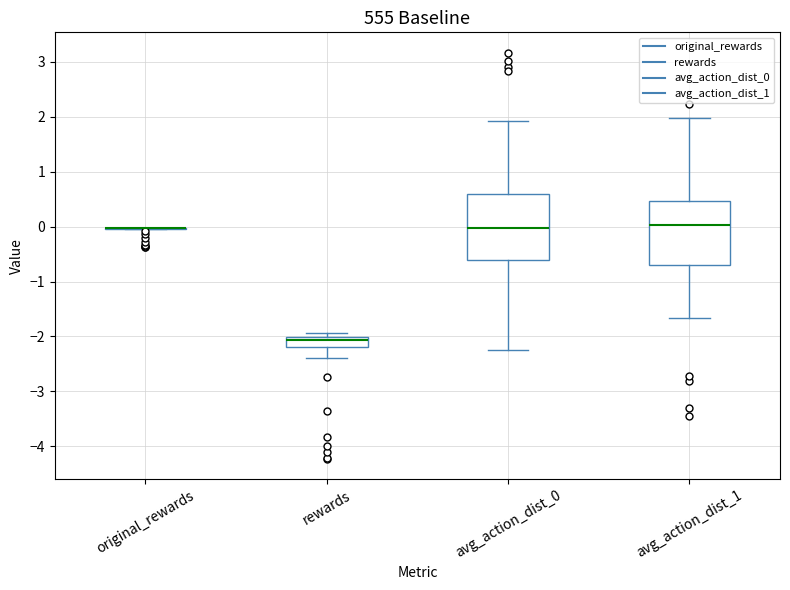

Reading left to right, transcribe this box plot: for each box, give where its median line is, the range the box spans, and where its two whiskers end, as read against the y-axis. The values are not printed on the chart, so give them approximately, as read against the axis.

original_rewards: box collapsed to a line at 0.0, whiskers 0.0 to 0.0
rewards: median -2.1, box -2.2 to -2.0, whiskers -2.4 to -1.9
avg_action_dist_0: median 0.0, box -0.6 to 0.6, whiskers -2.3 to 1.9
avg_action_dist_1: median 0.0, box -0.7 to 0.5, whiskers -1.7 to 2.0